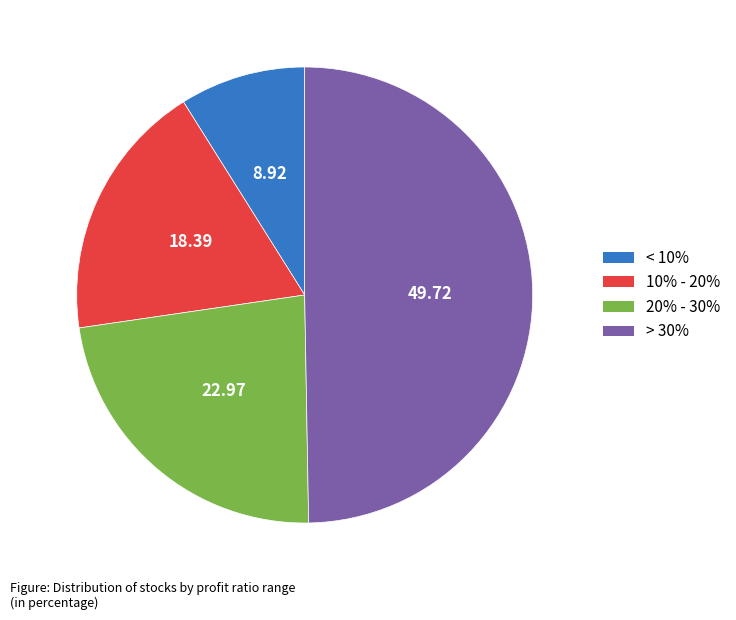

Is there a majority slice in this chart?

No